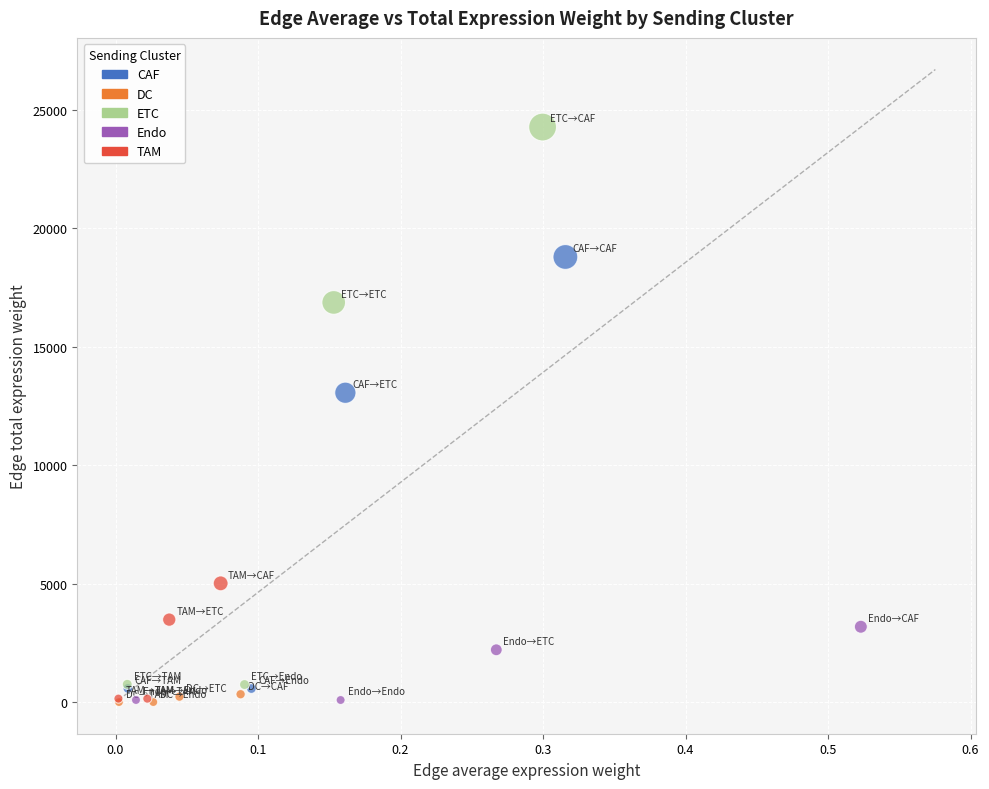

Which series contains the highest Y value?

ETC